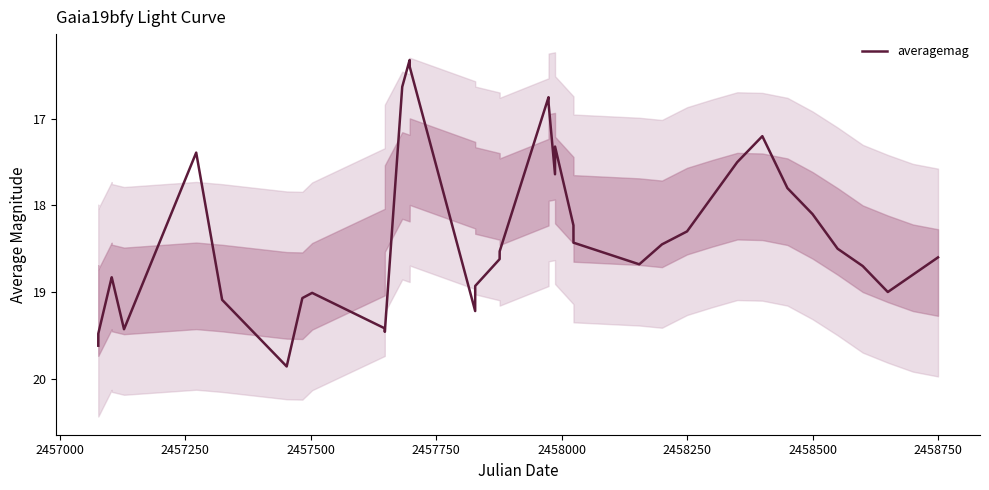

What is the smallest value displayed?

16.3